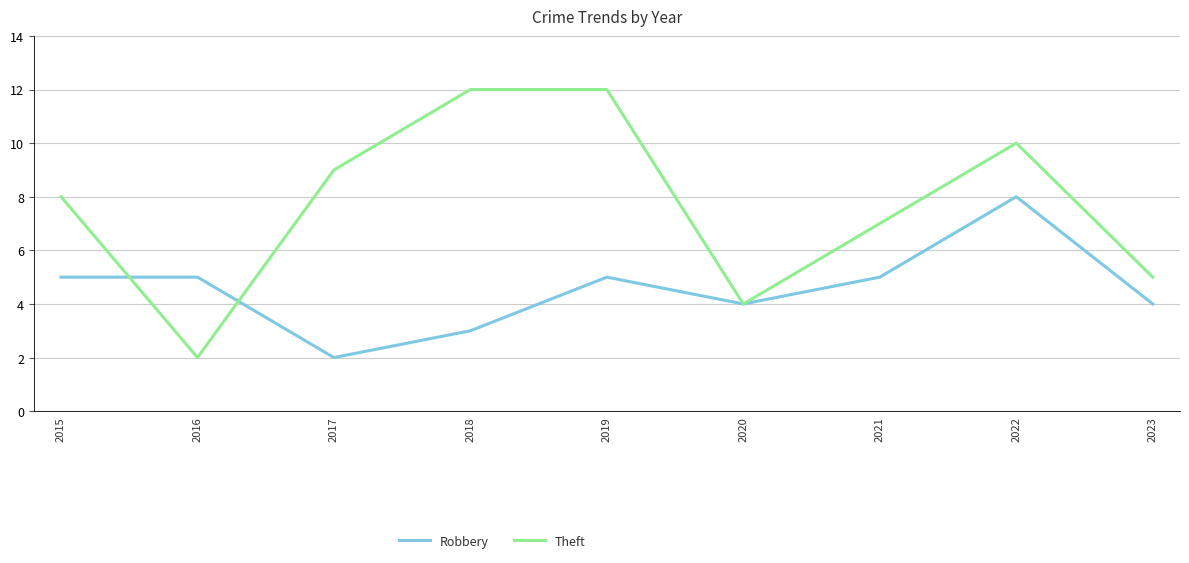

List the series in order of their overall mean, highest first.

Theft, Robbery